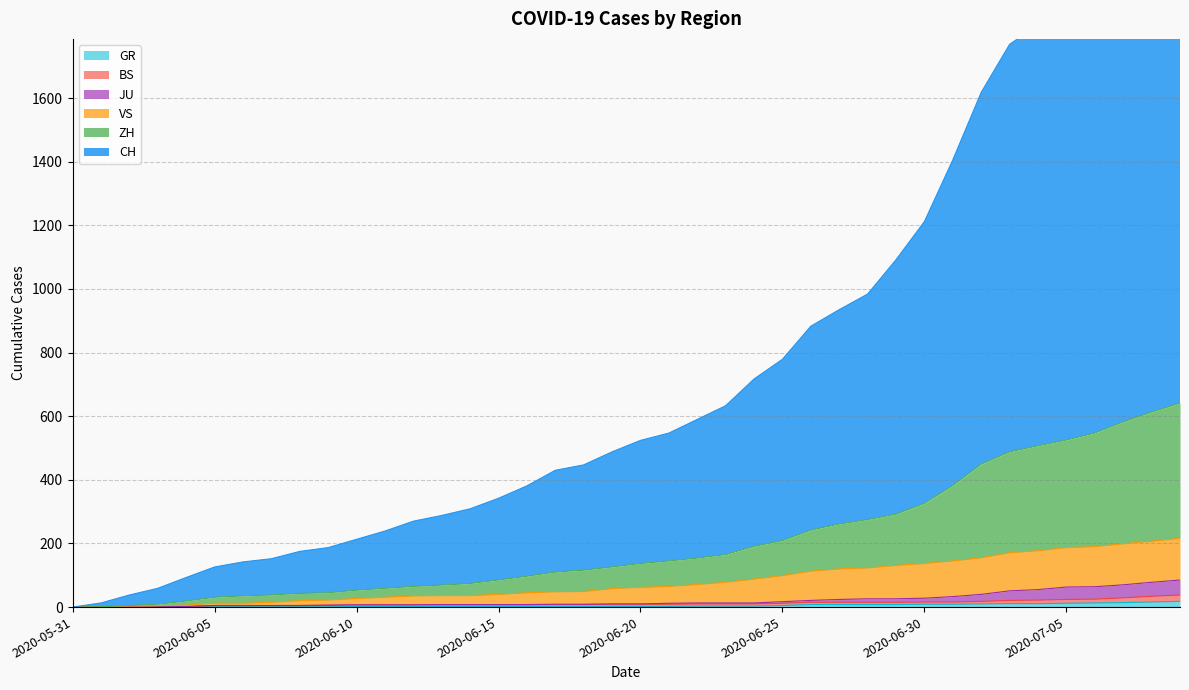

What position from the right is 2020-06-15?

25